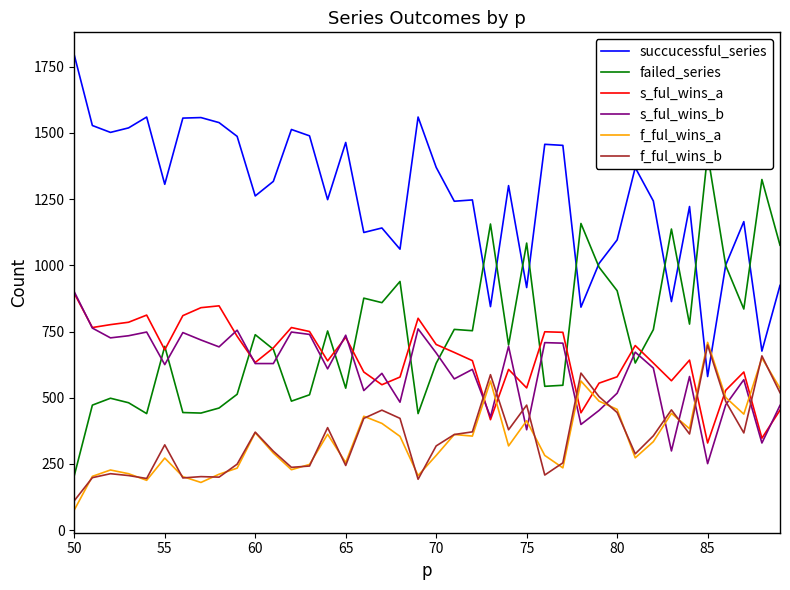

Which series ends up on top after the final intersection of s_ful_wins_a and f_ful_wins_b?

f_ful_wins_b